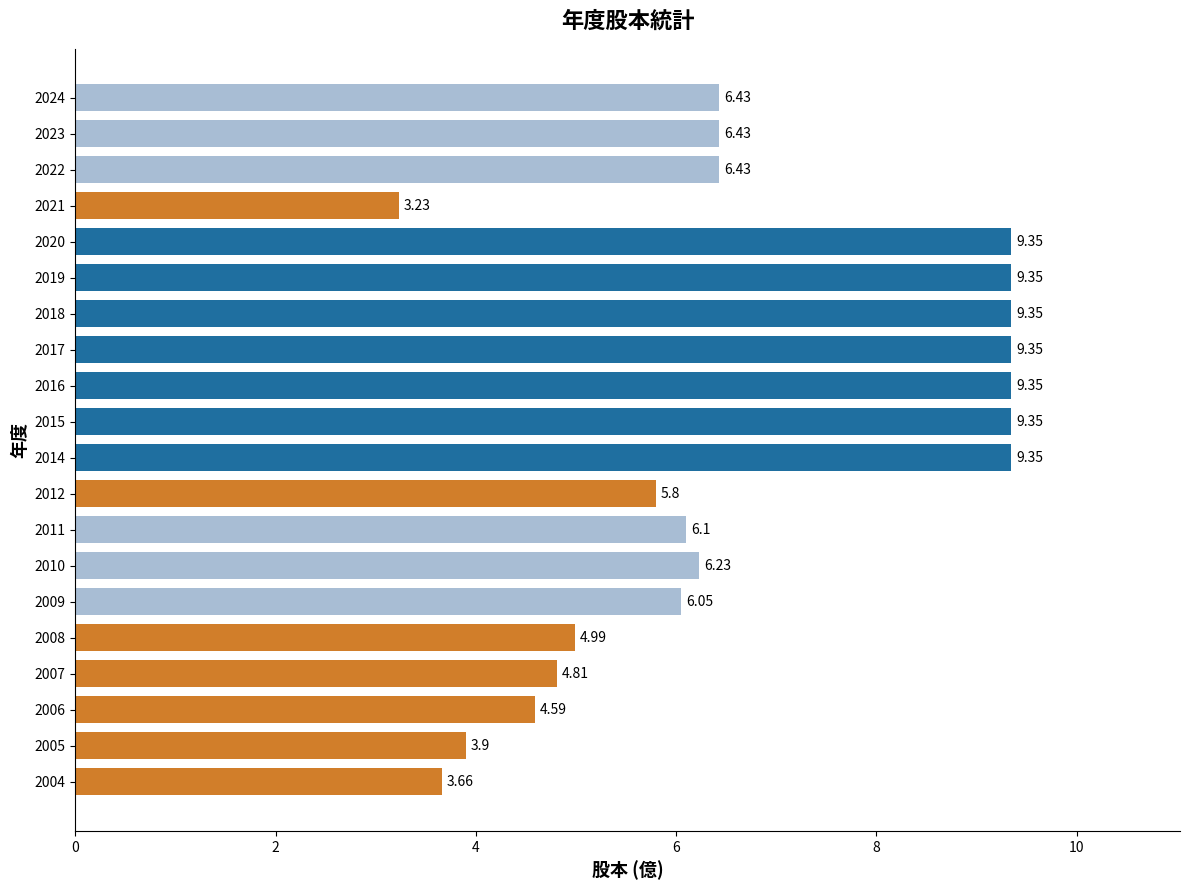

What is the sum of all values?

134.1